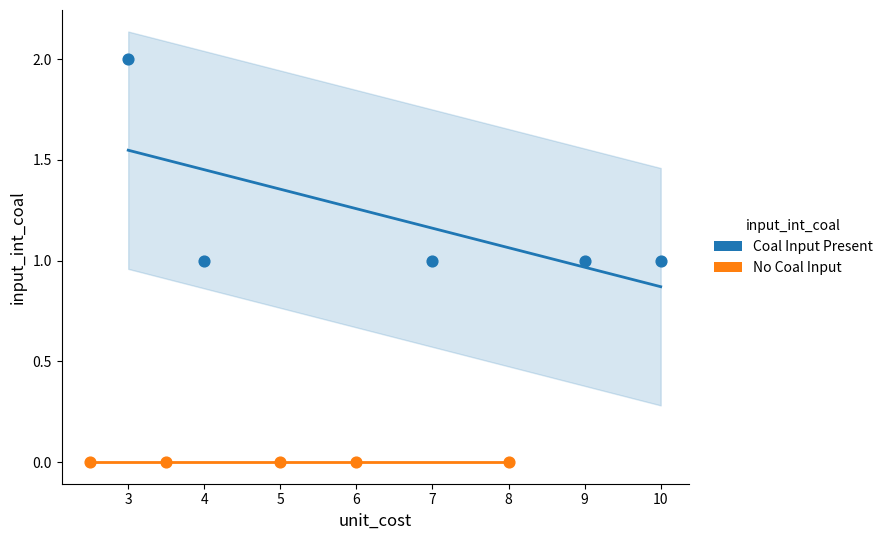

Which series contains the highest Y value?

Coal Input Present